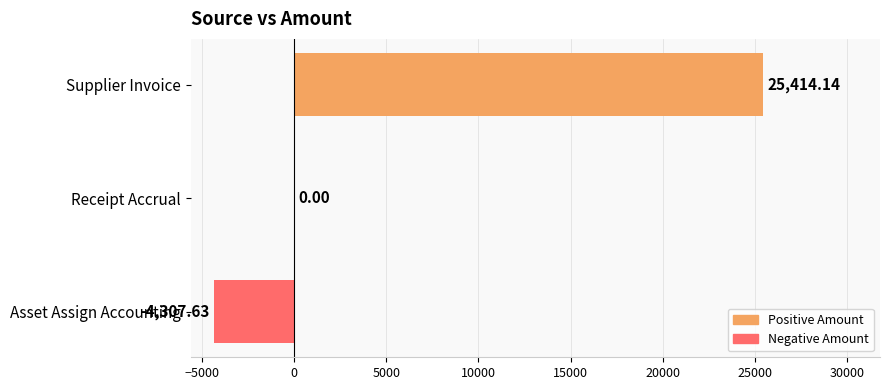

What is the sum of the values at Asset Assign Accounting and Receipt Accrual?

-4307.6